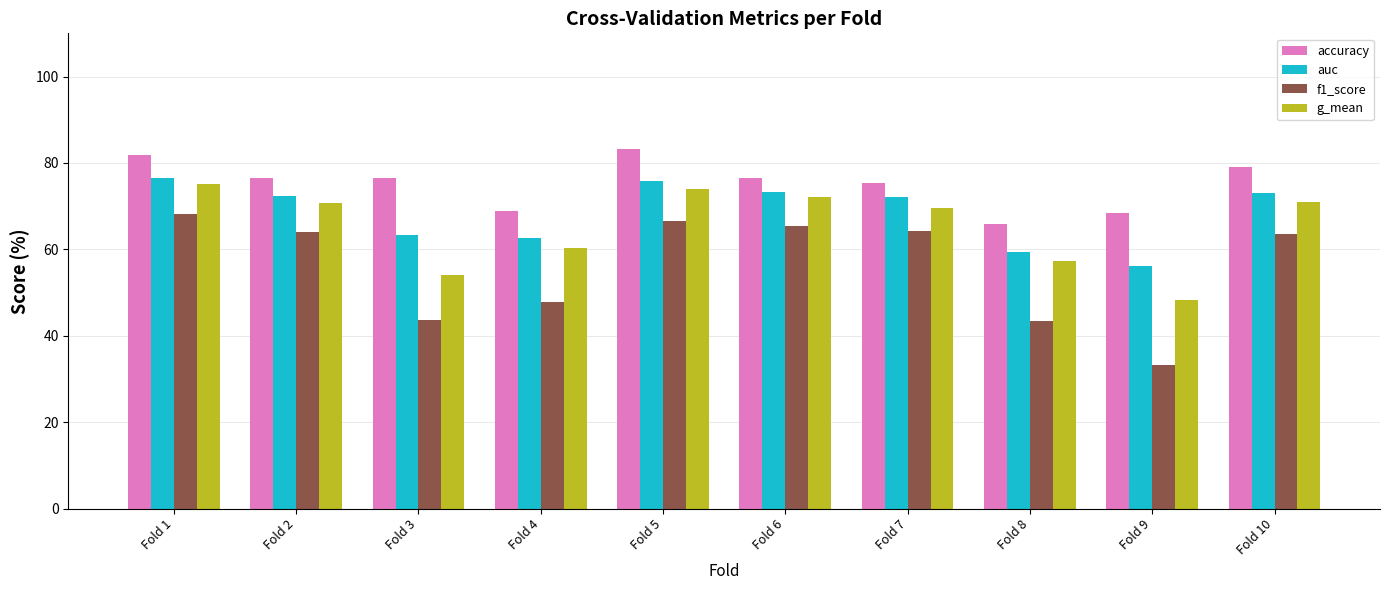

Which series has the widest spread of values?

f1_score